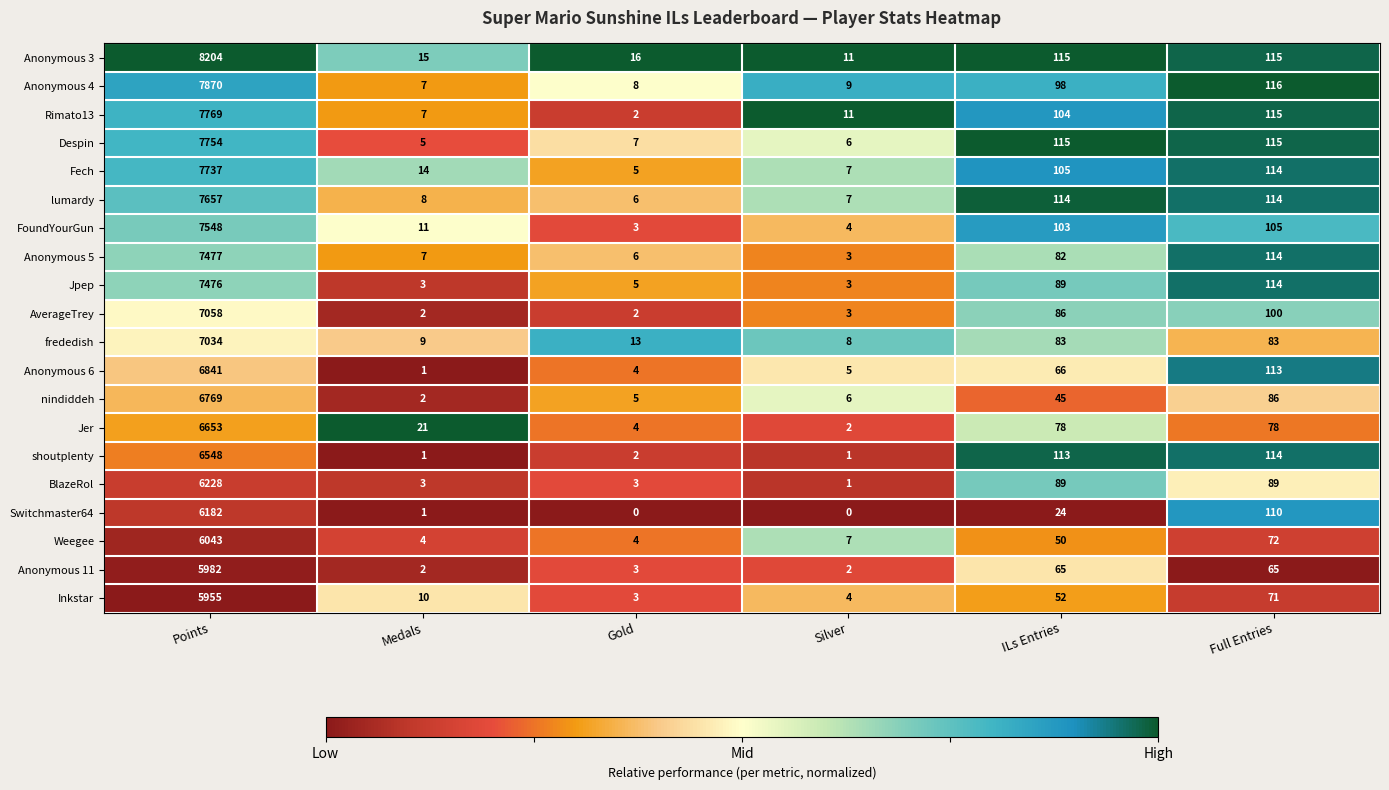

What is the difference between the highest and lowest values at Gold?

16